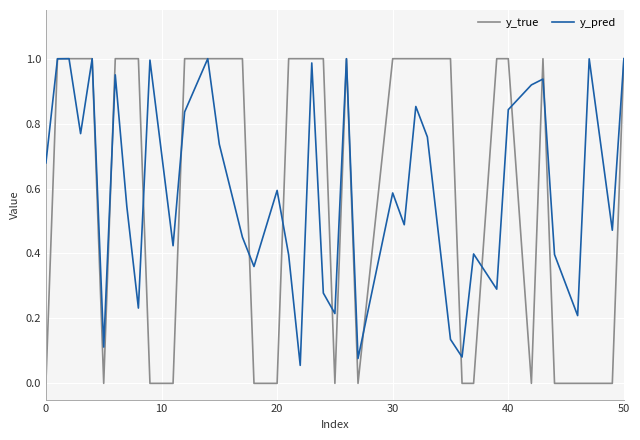

Which series has the widest spread of values?

y_true